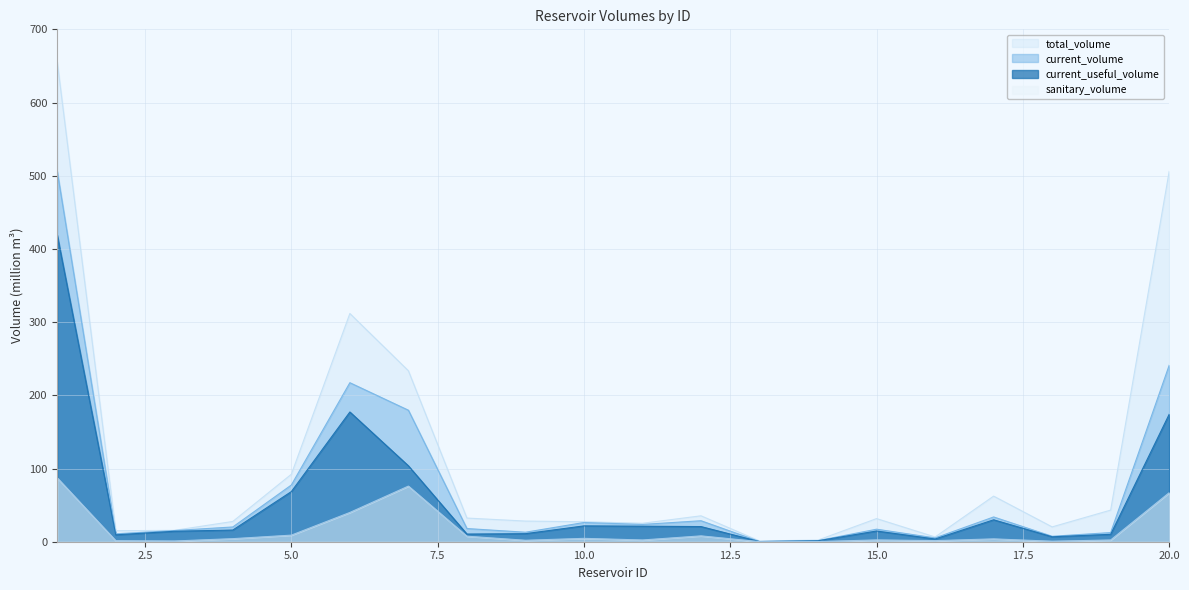

How many values in the current_useful_volume series exceed 15?

10